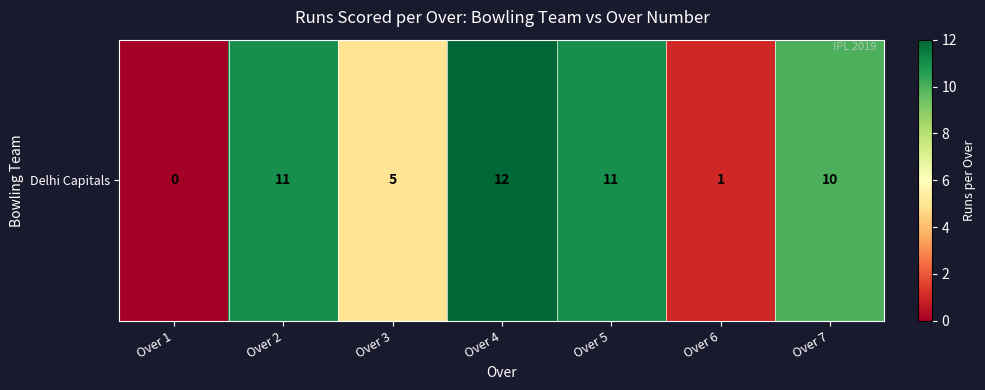

At which category does the chart reach its minimum across all series?

Over 1